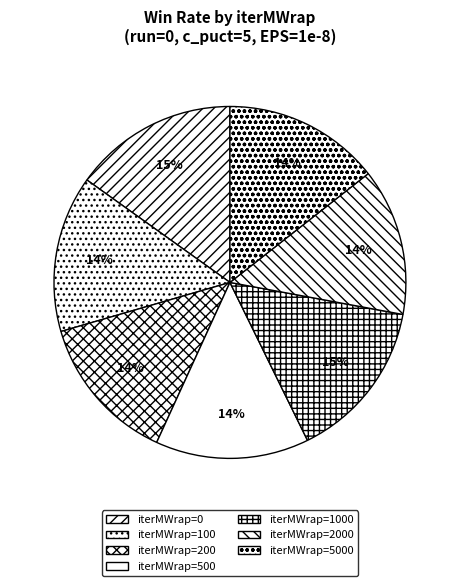

How many segments does this pie chart have?

7